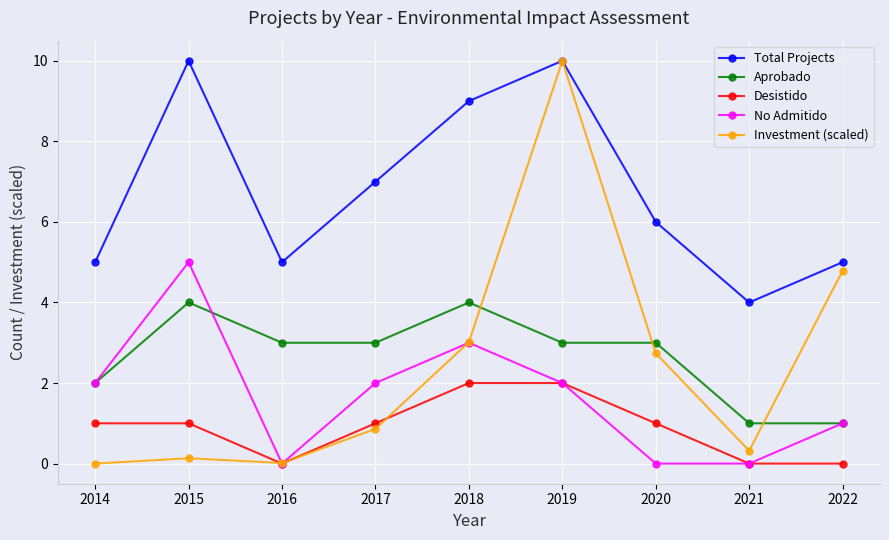

Is it true that Aprobado equals 3.0 at 2019?

True